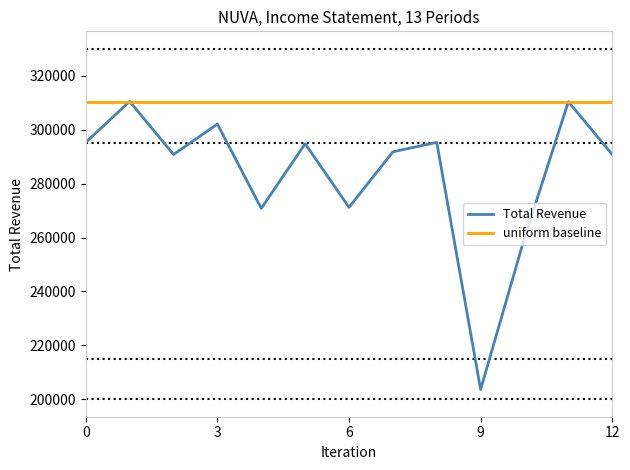

Rank the series by their average value, from lowest to highest.

Total Revenue, uniform baseline